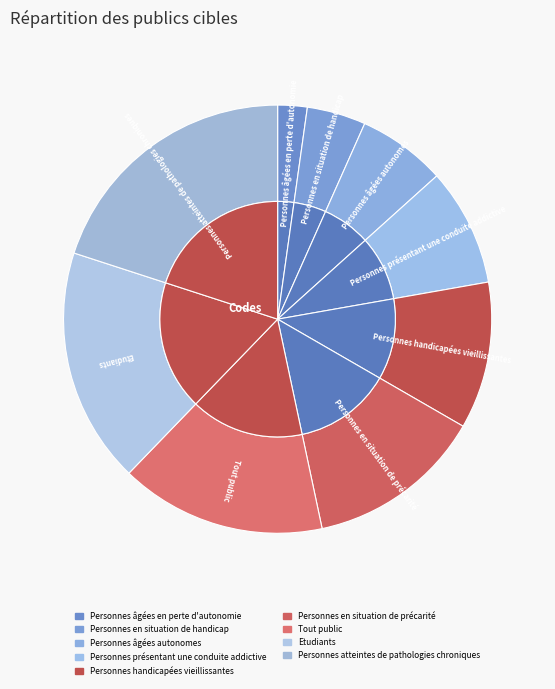

Is it true that Personnes en situation de handicap is 1% of the pie?

False